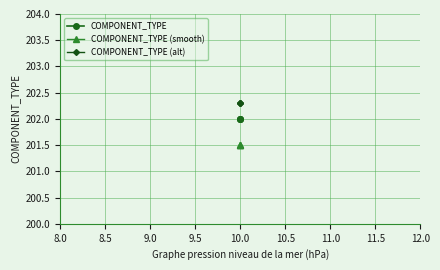

Is the value of COMPONENT_TYPE (smooth) at 10.0 greater than the value of COMPONENT_TYPE at 10.0?

No